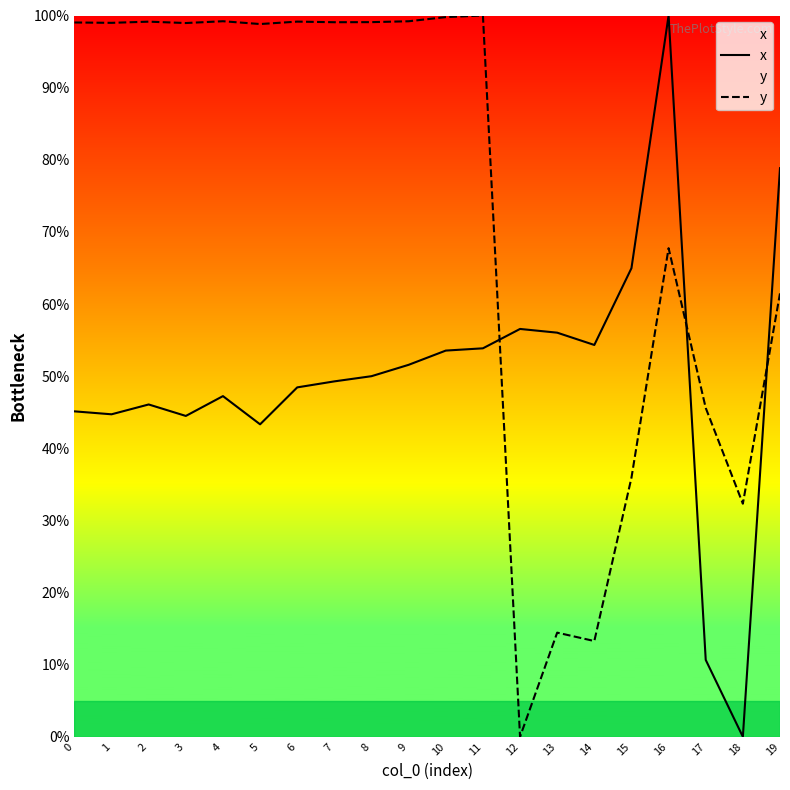

Reading left to right, extract all data points from this chart.

x: 45.1	44.7	46.1	44.5	47.2	43.3	48.4	49.3	50.0	51.6	53.5	53.9	56.5	56.0	54.3	65.0	100.0	10.7	0.0	78.8
y: 99.0	99.0	99.1	99.0	99.2	98.8	99.2	99.1	99.1	99.2	99.8	100.0	0.0	14.4	13.3	35.9	67.7	45.6	32.3	61.5